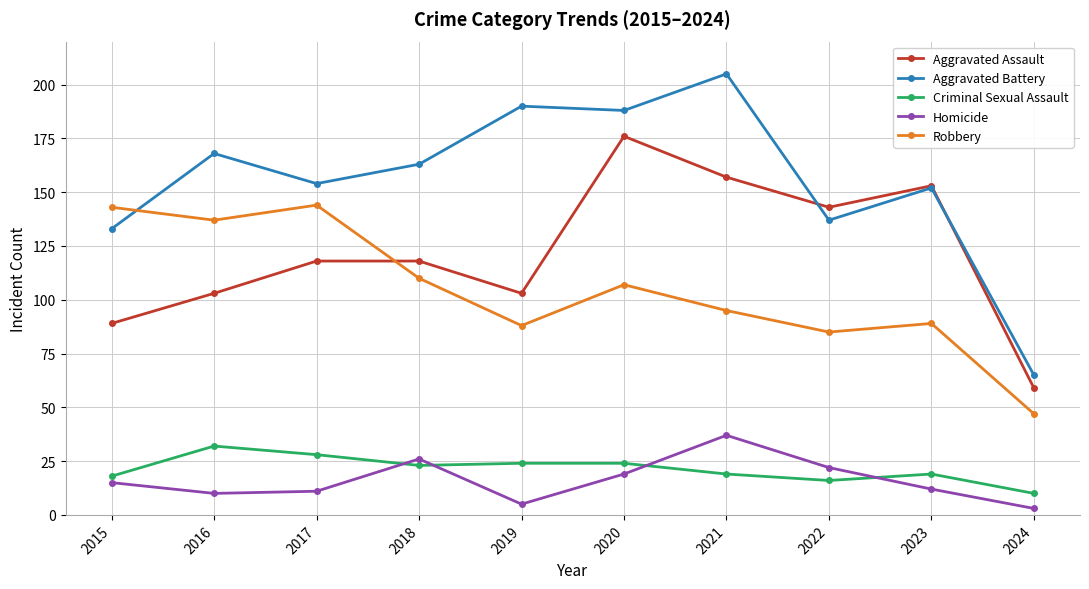

Which series has the largest total across all categories?

Aggravated Battery